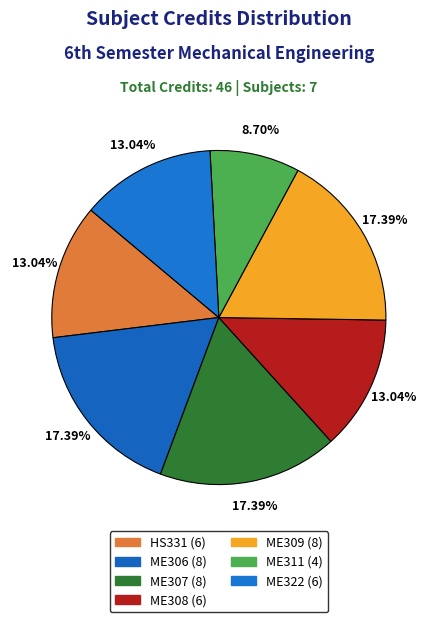

What is the largest slice in the pie chart?

ME306 (8)